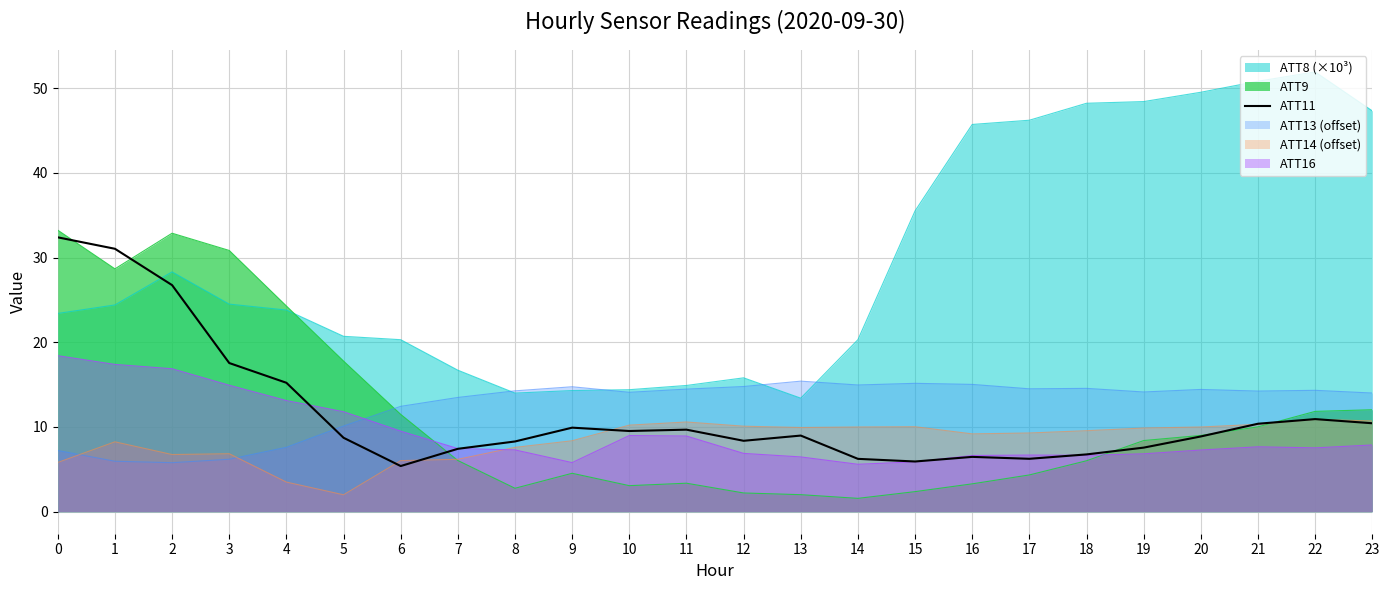

What is the difference between the maximum and minimum values?

27.0